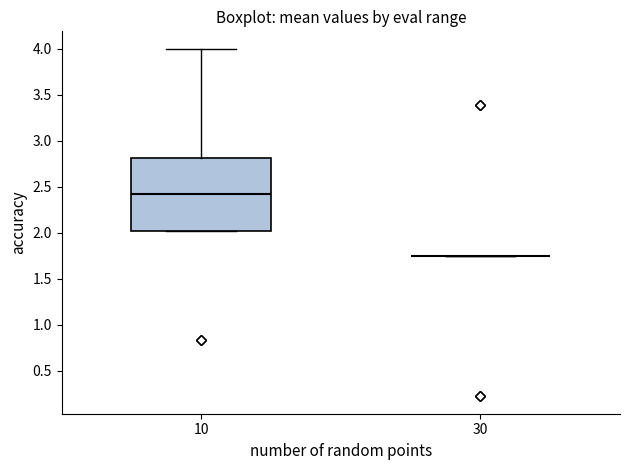

Reading left to right, read every box against the y-axis: the position of its median line, the range the box covers, and the ends of its whiskers. The values are not printed on the chart, so give them approximately, as read against the axis.

10: median 2.40, box 2.00 to 2.80, whiskers 2.00 to 4.00
30: box collapsed to a line at 1.75, whiskers 1.75 to 1.75